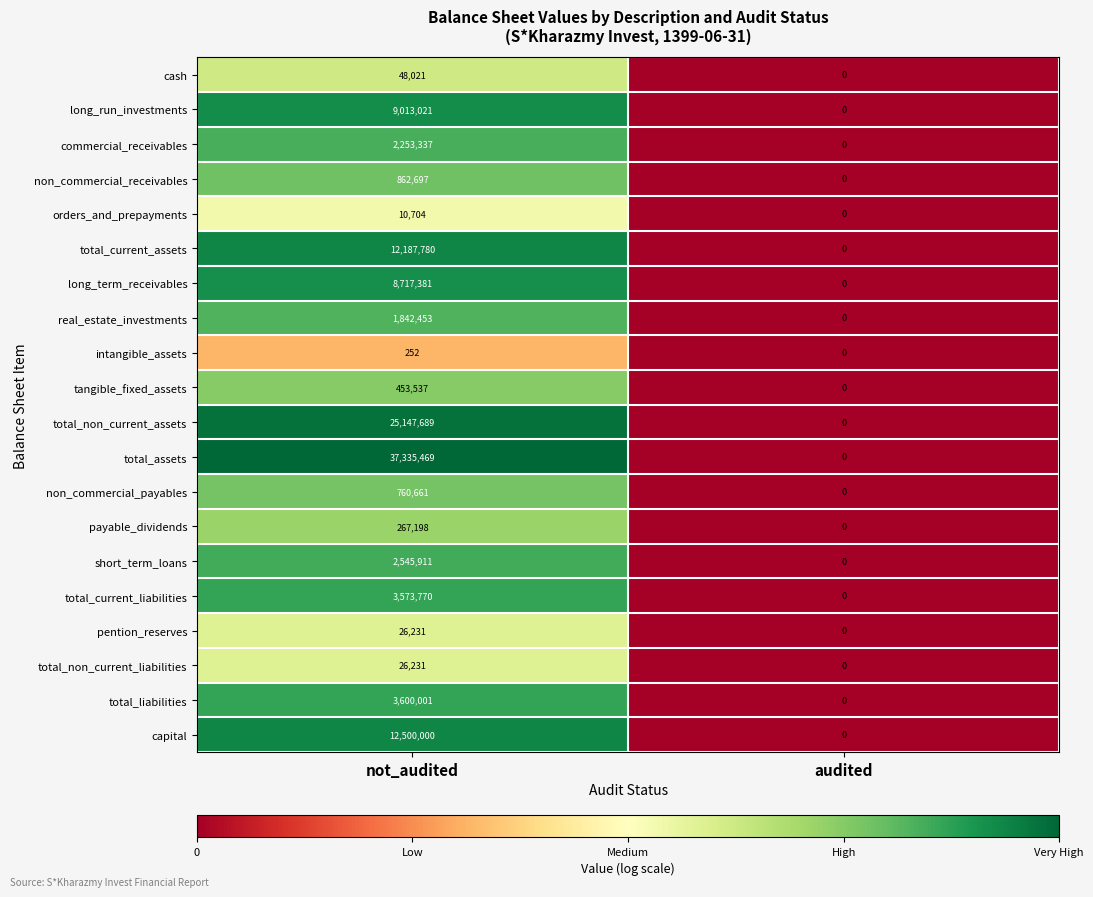

List the labels in order of total_assets value, largest first.

not_audited, audited